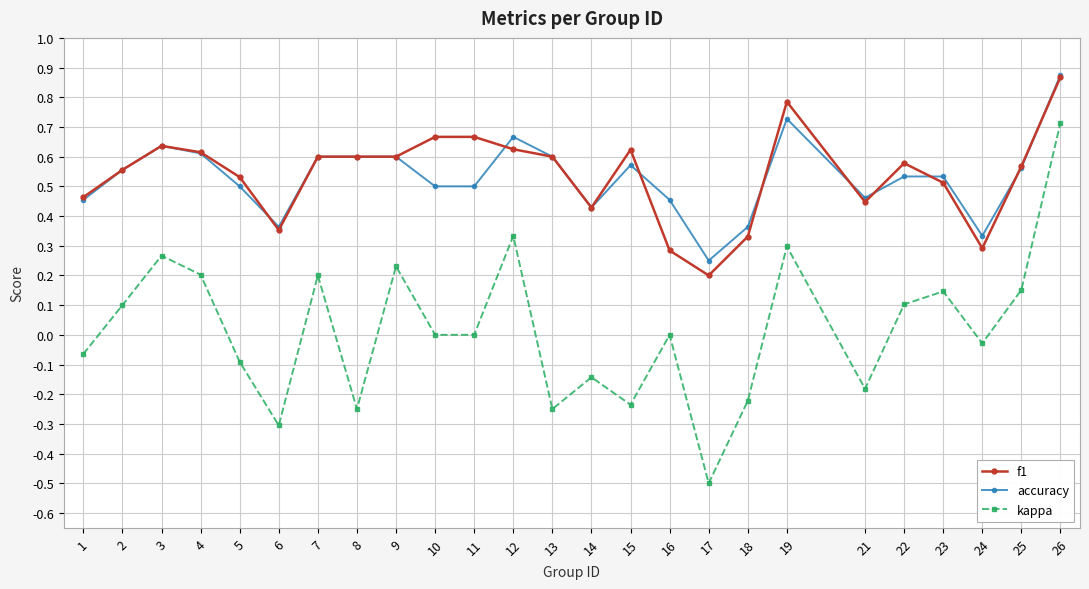

Is the value of f1 at 12 greater than the value of kappa at 16?

Yes